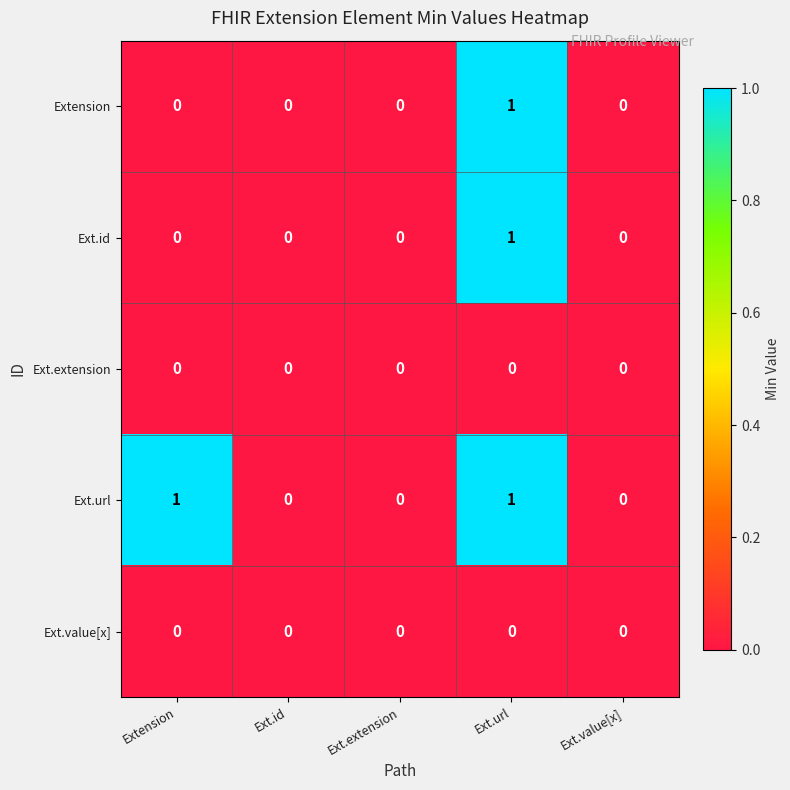

How many series are shown in this chart?

5